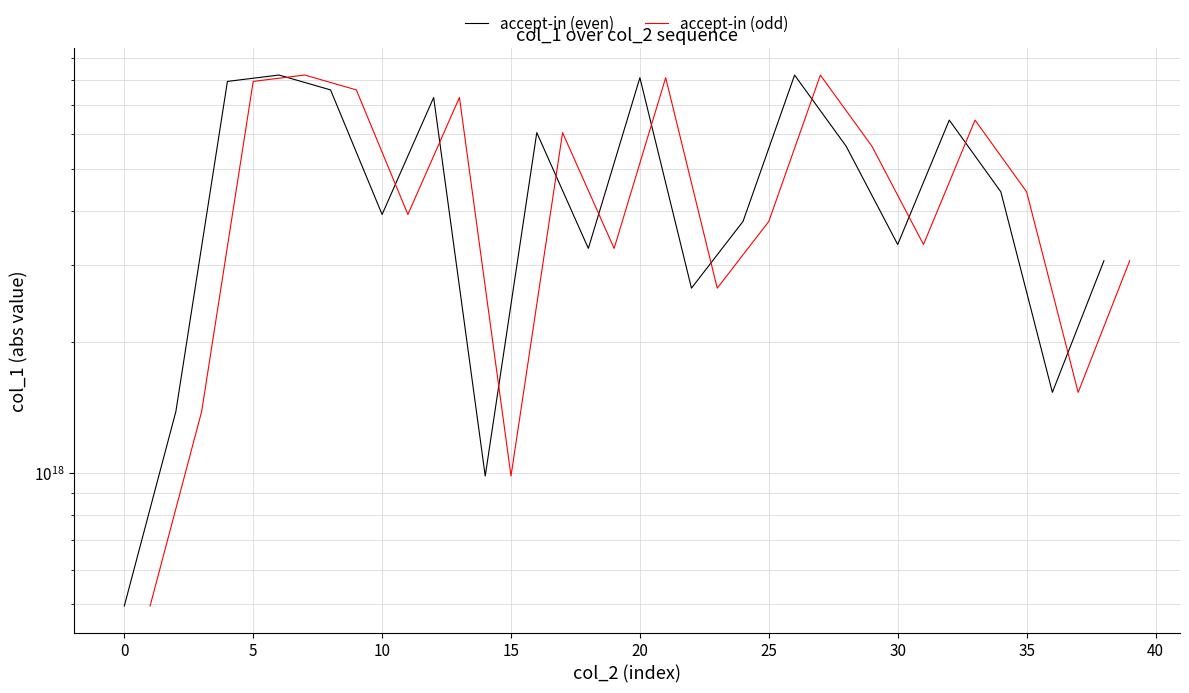

What is the sum of all accept-in (even) values?

94334150395439366144